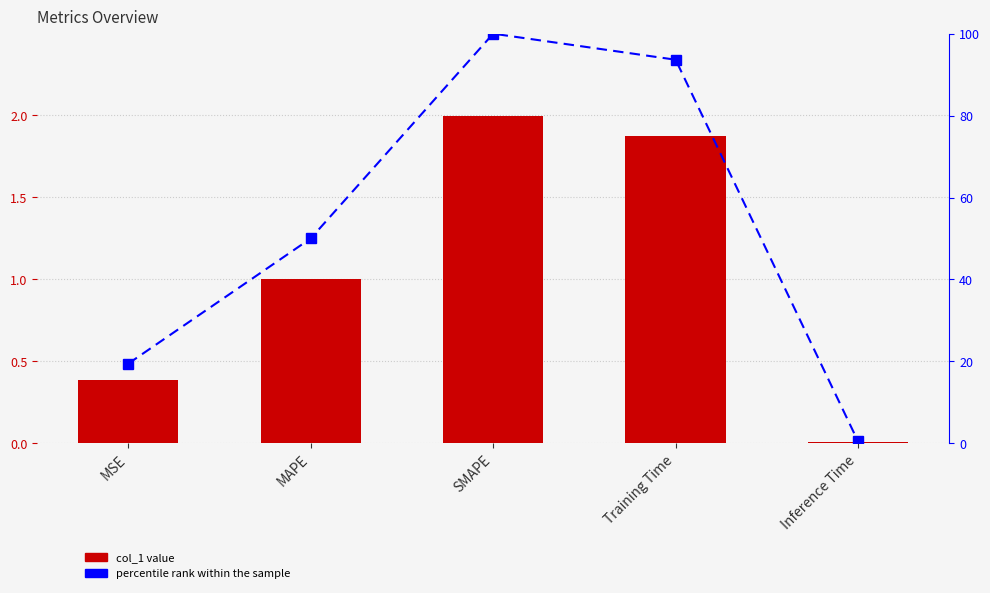

At how many categories does at least one series exceed 94?

1